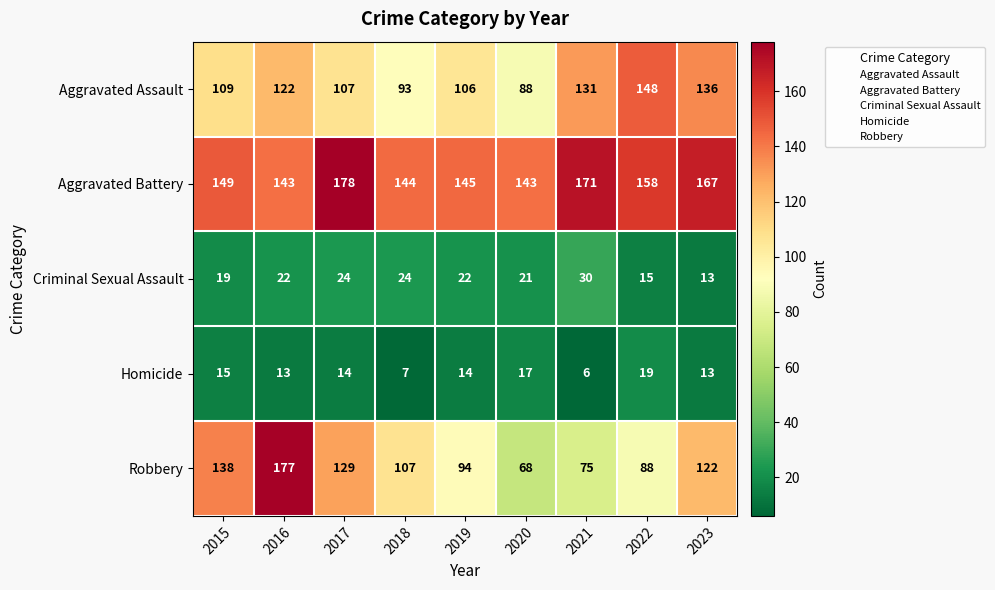

What is the sum of all Aggravated Battery values?

1398